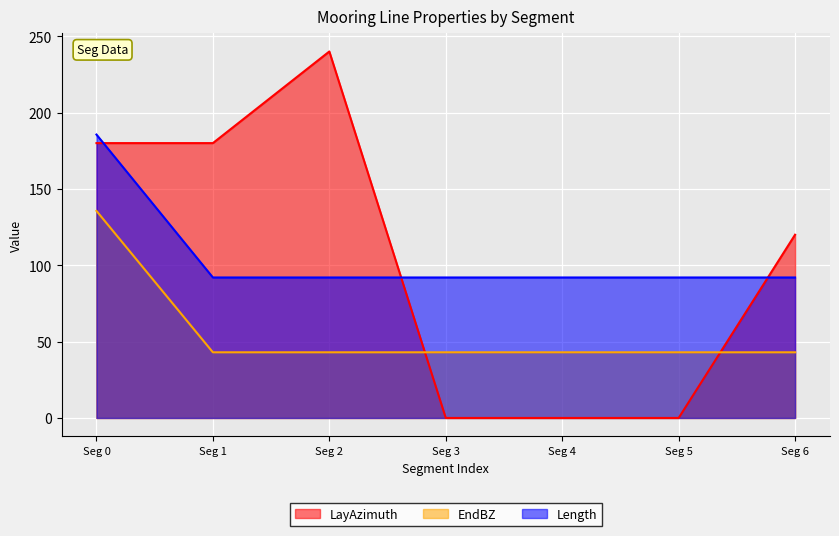

True or false: EndAxBendingStiffness and EndBZ intersect in this chart.

False